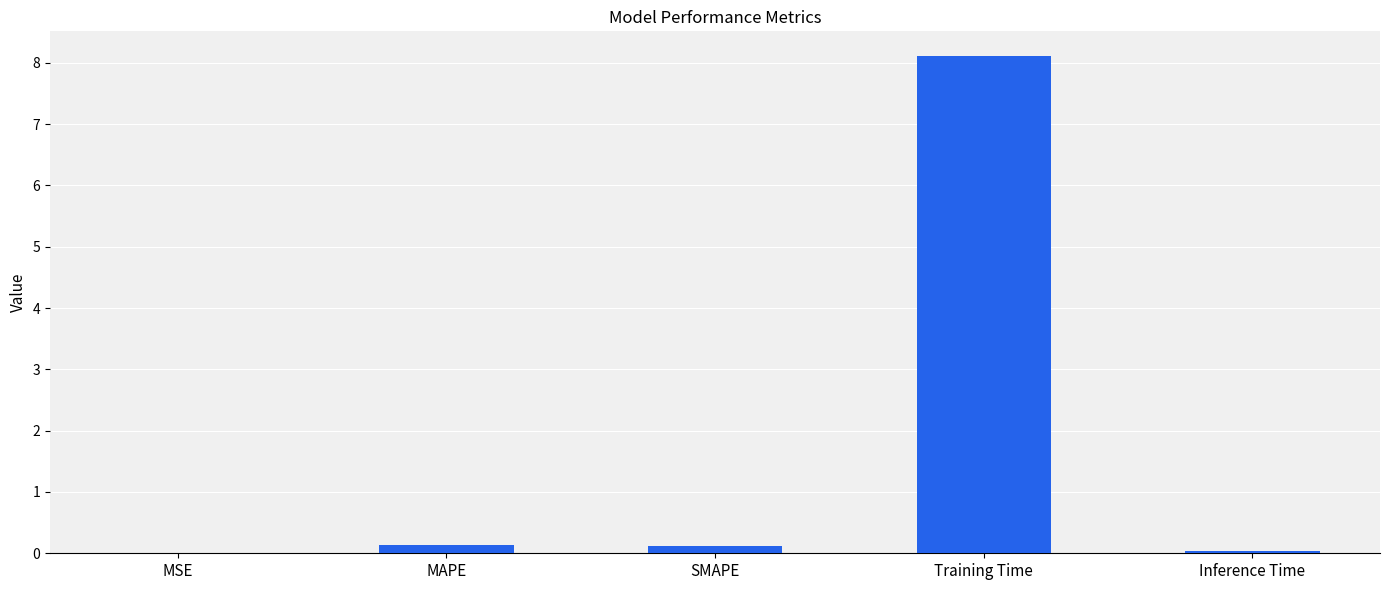

What is the sum of all values?

8.4